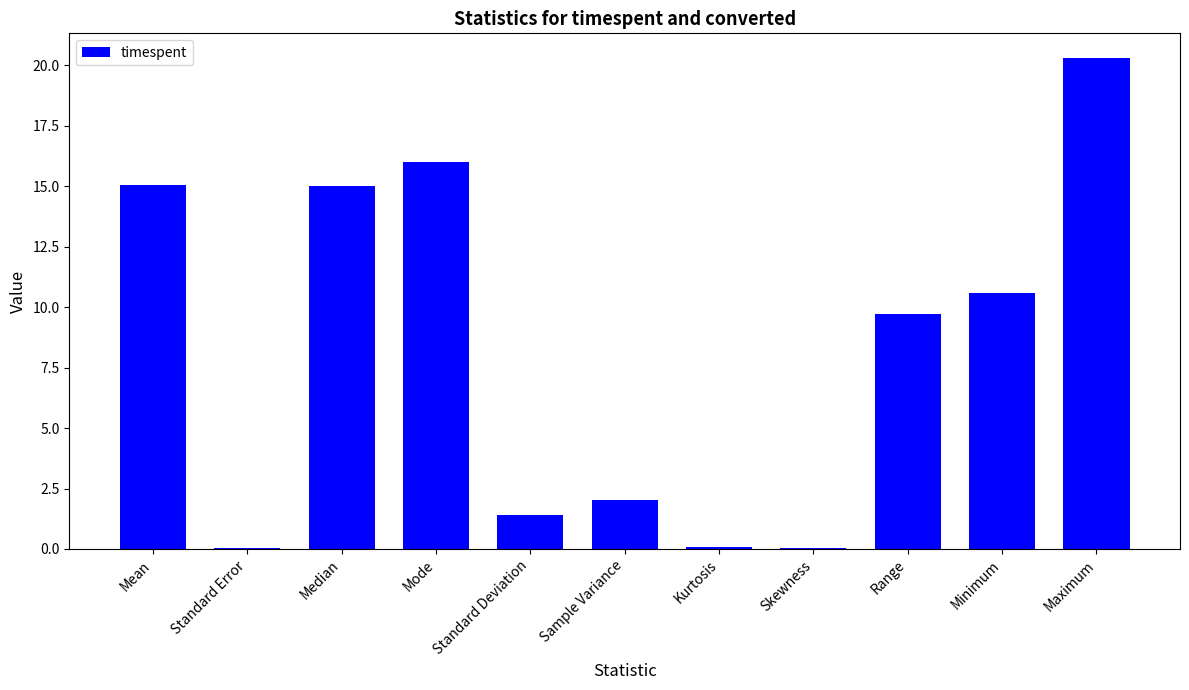

Approximately how many times larger is the value at Sample Variance compared to Mode?

0.1